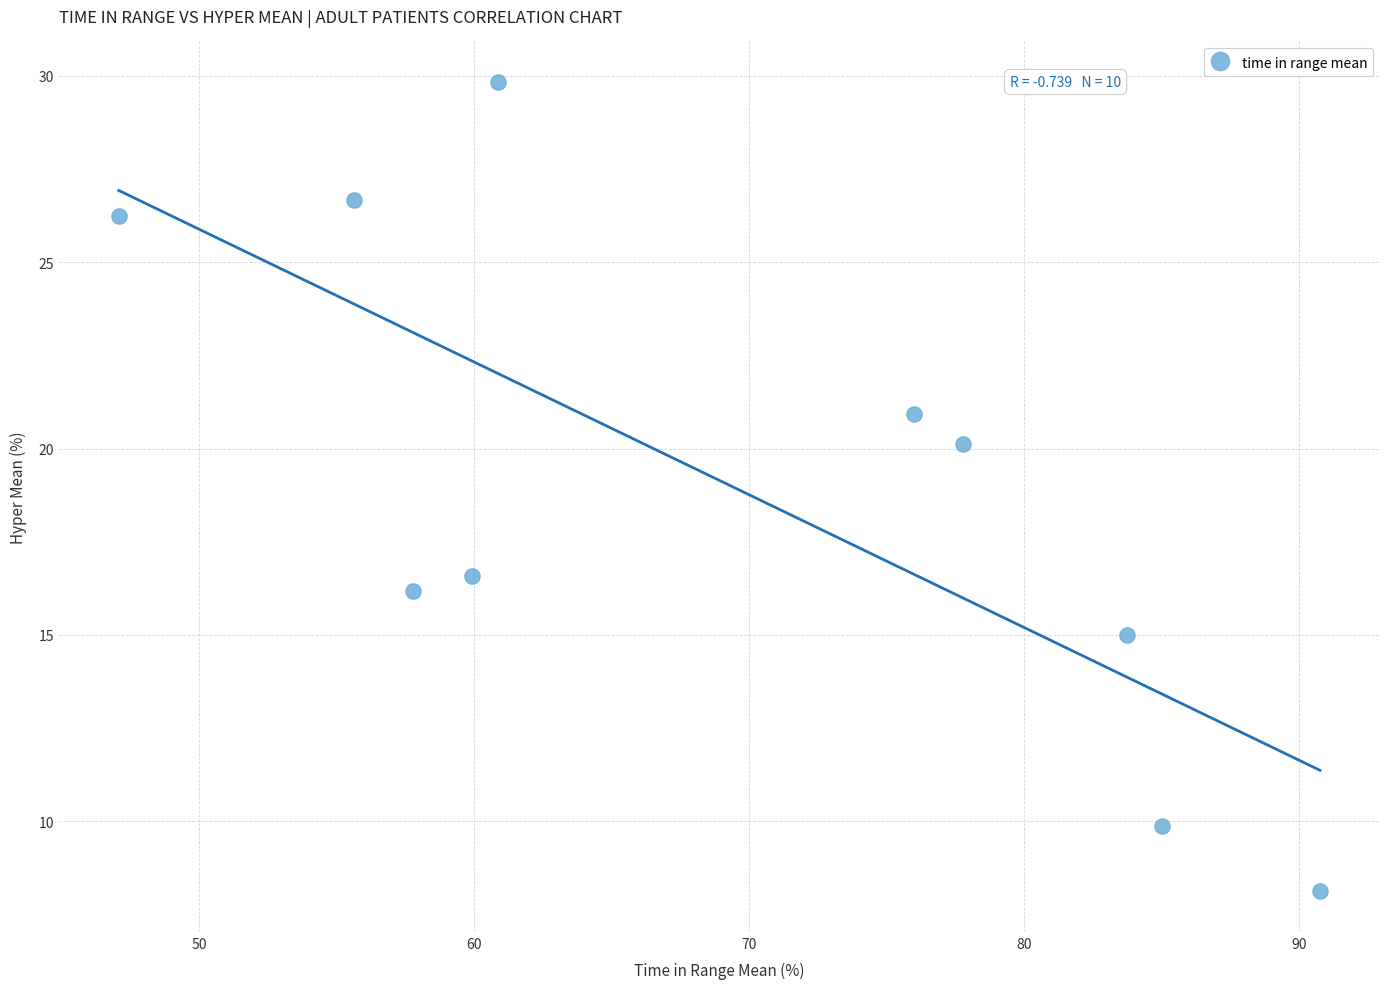

What is the range of X values (max minus min)?

43.7